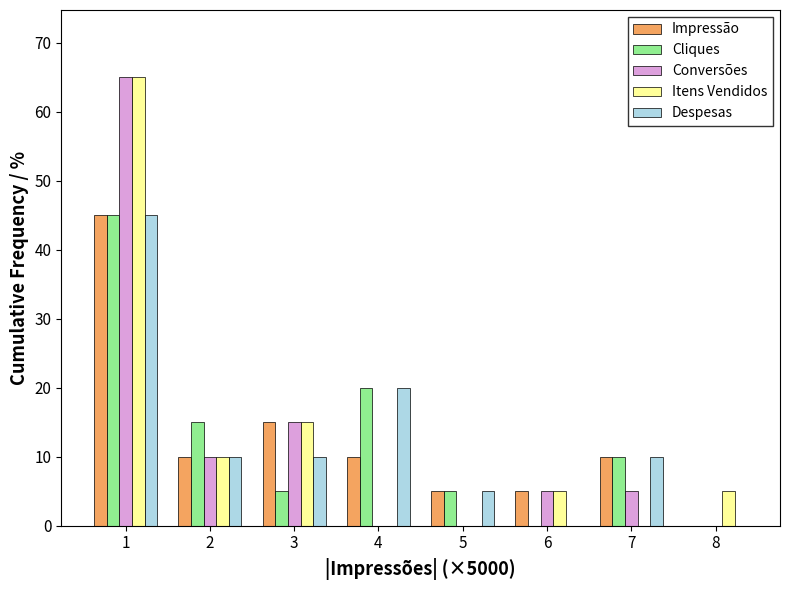

What is the sum of the Conversões values at 2 and 1?

75